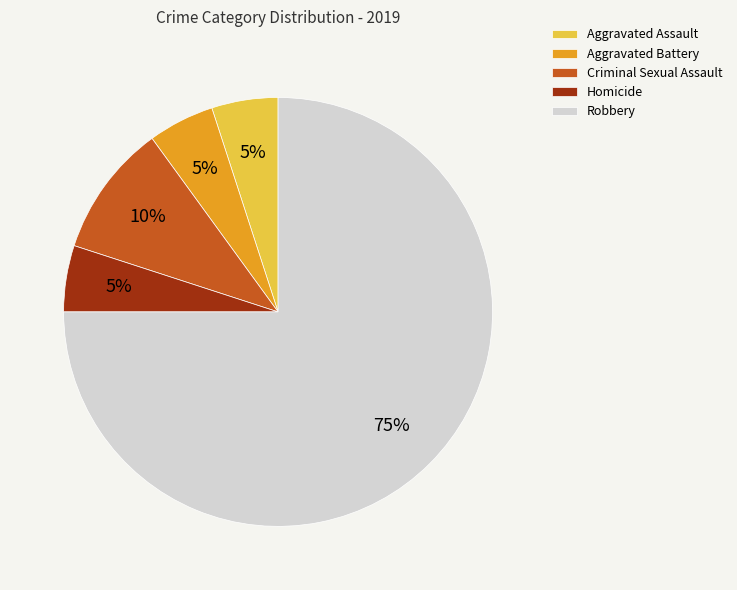

Is the sum of Robbery and Criminal Sexual Assault greater than half?

Yes